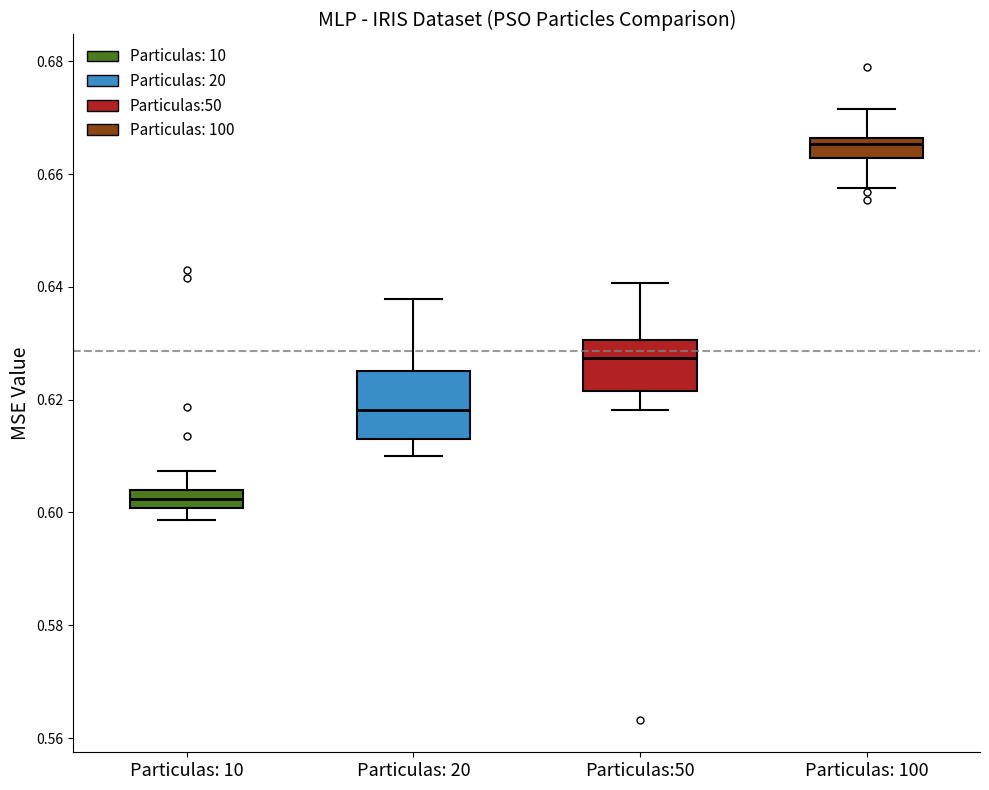

Comparing the boxes themselves (not the whiskers), which one is the tallest?

Particulas: 20